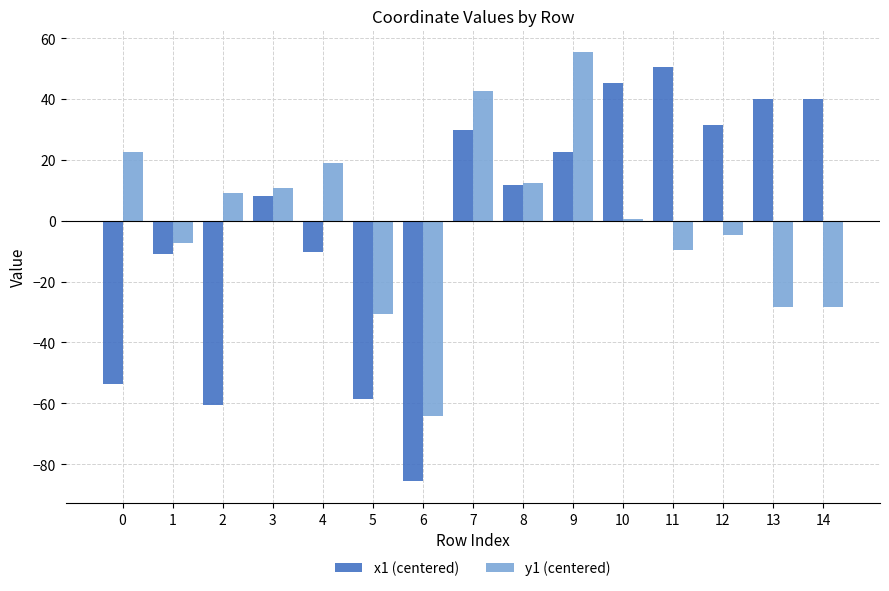

How many groups of bars are there?

15